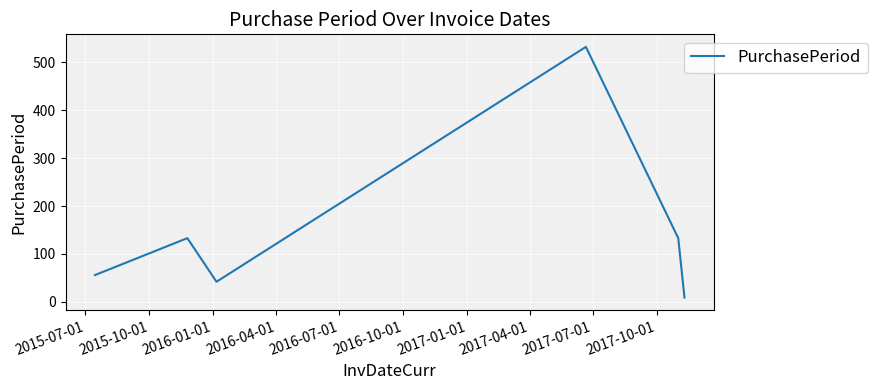

How many interior local valleys (lower than both neighbors) does the data have?

1